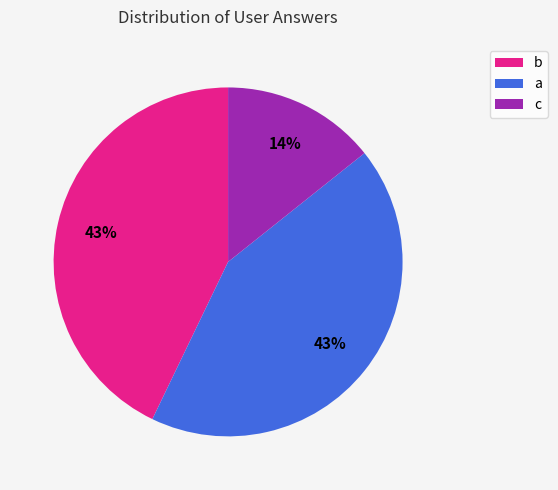

Which slice is the smallest?

c